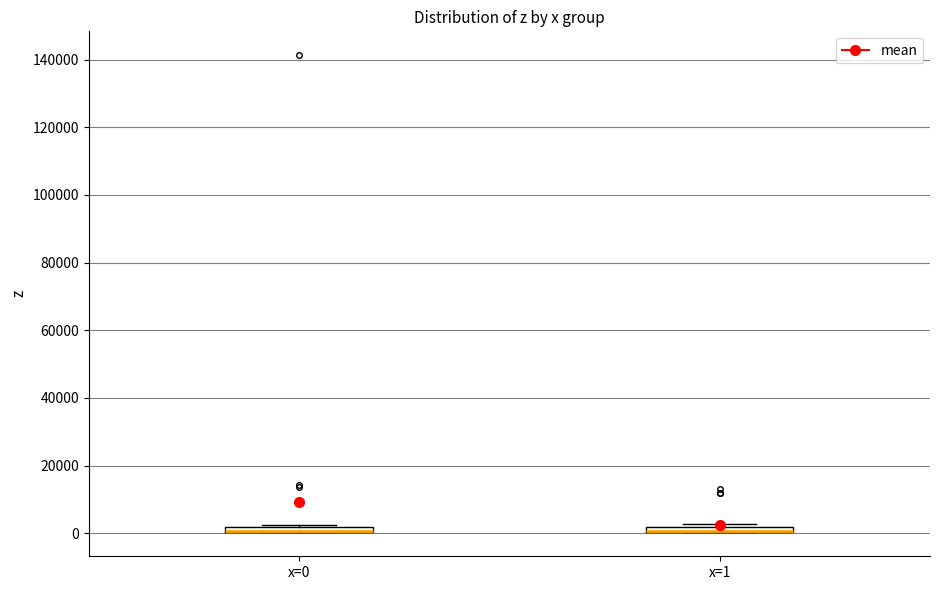

Where is the upper edge of the box for x=1 on the y-axis? The values are not printed on the chart, so give them approximately, as read against the axis.

2000